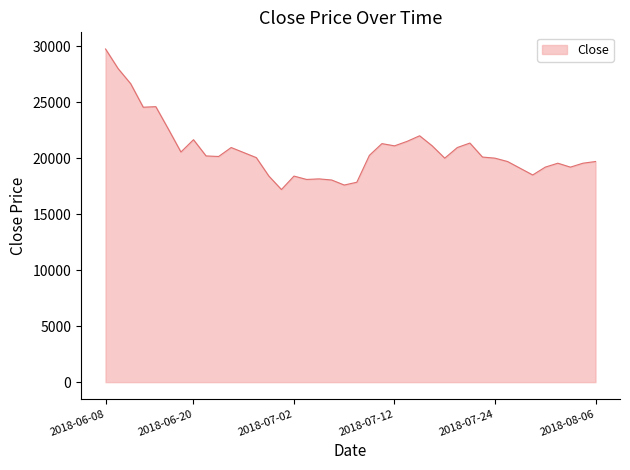

What is the difference between the maximum and minimum values?

12550